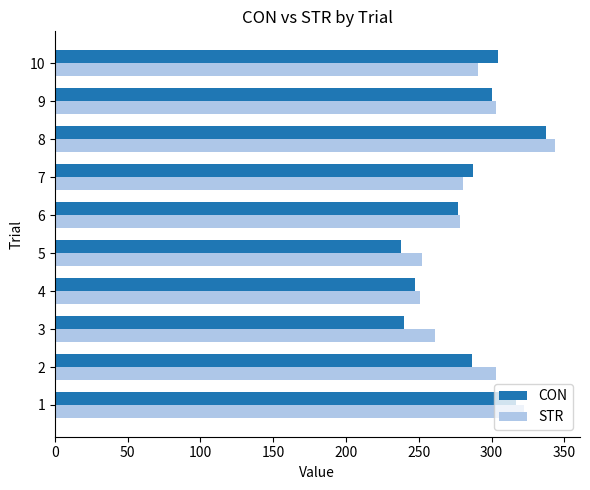

What is the highest value of the STR series?

343.6